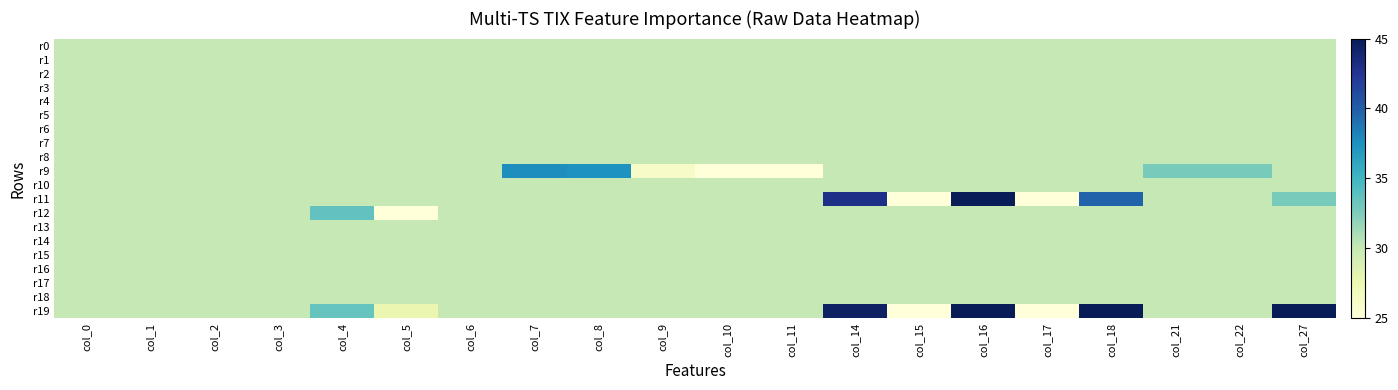

Reading left to right, what are all the values shown in this chart?

r0: col_0=30.0	col_1=30.0	col_2=30.0	col_3=30.0	col_4=30.0	col_5=30.0	col_6=30.0	col_7=30.0	col_8=30.0	col_9=30.0	col_10=30.0	col_11=30.0	col_14=30.0	col_15=30.0	col_16=30.0	col_17=30.0	col_18=30.0	col_21=30.0	col_22=30.0	col_27=30.0
r1: col_0=30.0	col_1=30.0	col_2=30.0	col_3=30.0	col_4=30.0	col_5=30.0	col_6=30.0	col_7=30.0	col_8=30.0	col_9=30.0	col_10=30.0	col_11=30.0	col_14=30.0	col_15=30.0	col_16=30.0	col_17=30.0	col_18=30.0	col_21=30.0	col_22=30.0	col_27=30.0
r2: col_0=30.0	col_1=30.0	col_2=30.0	col_3=30.0	col_4=30.0	col_5=30.0	col_6=30.0	col_7=30.0	col_8=30.0	col_9=30.0	col_10=30.0	col_11=30.0	col_14=30.0	col_15=30.0	col_16=30.0	col_17=30.0	col_18=30.0	col_21=30.0	col_22=30.0	col_27=30.0
r3: col_0=30.0	col_1=30.0	col_2=30.0	col_3=30.0	col_4=30.0	col_5=30.0	col_6=30.0	col_7=30.0	col_8=30.0	col_9=30.0	col_10=30.0	col_11=30.0	col_14=30.0	col_15=30.0	col_16=30.0	col_17=30.0	col_18=30.0	col_21=30.0	col_22=30.0	col_27=30.0
r4: col_0=30.0	col_1=30.0	col_2=30.0	col_3=30.0	col_4=30.0	col_5=30.0	col_6=30.0	col_7=30.0	col_8=30.0	col_9=30.0	col_10=30.0	col_11=30.0	col_14=30.0	col_15=30.0	col_16=30.0	col_17=30.0	col_18=30.0	col_21=30.0	col_22=30.0	col_27=30.0
r5: col_0=30.0	col_1=30.0	col_2=30.0	col_3=30.0	col_4=30.0	col_5=30.0	col_6=30.0	col_7=30.0	col_8=30.0	col_9=30.0	col_10=30.0	col_11=30.0	col_14=30.0	col_15=30.0	col_16=30.0	col_17=30.0	col_18=30.0	col_21=30.0	col_22=30.0	col_27=30.0
r6: col_0=30.0	col_1=30.0	col_2=30.0	col_3=30.0	col_4=30.0	col_5=30.0	col_6=30.0	col_7=30.0	col_8=30.0	col_9=30.0	col_10=30.0	col_11=30.0	col_14=30.0	col_15=30.0	col_16=30.0	col_17=30.0	col_18=30.0	col_21=30.0	col_22=30.0	col_27=30.0
r7: col_0=30.0	col_1=30.0	col_2=30.0	col_3=30.0	col_4=30.0	col_5=30.0	col_6=30.0	col_7=30.0	col_8=30.0	col_9=30.0	col_10=30.0	col_11=30.0	col_14=30.0	col_15=30.0	col_16=30.0	col_17=30.0	col_18=30.0	col_21=30.0	col_22=30.0	col_27=30.0
r8: col_0=30.0	col_1=30.0	col_2=30.0	col_3=30.0	col_4=30.0	col_5=30.0	col_6=30.0	col_7=30.0	col_8=30.0	col_9=30.0	col_10=30.0	col_11=30.0	col_14=30.0	col_15=30.0	col_16=30.0	col_17=30.0	col_18=30.0	col_21=30.0	col_22=30.0	col_27=30.0
r9: col_0=30.0	col_1=30.0	col_2=30.0	col_3=30.0	col_4=30.0	col_5=30.0	col_6=30.0	col_7=37.6	col_8=37.4	col_9=26.1	col_10=9.8	col_11=17.0	col_14=30.0	col_15=30.0	col_16=30.0	col_17=30.0	col_18=30.0	col_21=32.8	col_22=32.8	col_27=30.0
r10: col_0=30.0	col_1=30.0	col_2=30.0	col_3=30.0	col_4=30.0	col_5=30.0	col_6=30.0	col_7=30.0	col_8=30.0	col_9=30.0	col_10=30.0	col_11=30.0	col_14=30.0	col_15=30.0	col_16=30.0	col_17=30.0	col_18=30.0	col_21=30.0	col_22=30.0	col_27=30.0
r11: col_0=30.0	col_1=30.0	col_2=30.0	col_3=30.0	col_4=30.0	col_5=30.0	col_6=30.0	col_7=30.0	col_8=30.0	col_9=30.0	col_10=30.0	col_11=30.0	col_14=43.0	col_15=23.3	col_16=53.6	col_17=8.5	col_18=39.7	col_21=30.0	col_22=30.0	col_27=32.8
r12: col_0=30.0	col_1=30.0	col_2=30.0	col_3=30.0	col_4=33.6	col_5=23.7	col_6=30.0	col_7=30.0	col_8=30.0	col_9=30.0	col_10=30.0	col_11=30.0	col_14=30.0	col_15=30.0	col_16=30.0	col_17=30.0	col_18=30.0	col_21=30.0	col_22=30.0	col_27=30.0
r13: col_0=30.0	col_1=30.0	col_2=30.0	col_3=30.0	col_4=30.0	col_5=30.0	col_6=30.0	col_7=30.0	col_8=30.0	col_9=30.0	col_10=30.0	col_11=30.0	col_14=30.0	col_15=30.0	col_16=30.0	col_17=30.0	col_18=30.0	col_21=30.0	col_22=30.0	col_27=30.0
r14: col_0=30.0	col_1=30.0	col_2=30.0	col_3=30.0	col_4=30.0	col_5=30.0	col_6=30.0	col_7=30.0	col_8=30.0	col_9=30.0	col_10=30.0	col_11=30.0	col_14=30.0	col_15=30.0	col_16=30.0	col_17=30.0	col_18=30.0	col_21=30.0	col_22=30.0	col_27=30.0
r15: col_0=30.0	col_1=30.0	col_2=30.0	col_3=30.0	col_4=30.0	col_5=30.0	col_6=30.0	col_7=30.0	col_8=30.0	col_9=30.0	col_10=30.0	col_11=30.0	col_14=30.0	col_15=30.0	col_16=30.0	col_17=30.0	col_18=30.0	col_21=30.0	col_22=30.0	col_27=30.0
r16: col_0=30.0	col_1=30.0	col_2=30.0	col_3=30.0	col_4=30.0	col_5=30.0	col_6=30.0	col_7=30.0	col_8=30.0	col_9=30.0	col_10=30.0	col_11=30.0	col_14=30.0	col_15=30.0	col_16=30.0	col_17=30.0	col_18=30.0	col_21=30.0	col_22=30.0	col_27=30.0
r17: col_0=30.0	col_1=30.0	col_2=30.0	col_3=30.0	col_4=30.0	col_5=30.0	col_6=30.0	col_7=30.0	col_8=30.0	col_9=30.0	col_10=30.0	col_11=30.0	col_14=30.0	col_15=30.0	col_16=30.0	col_17=30.0	col_18=30.0	col_21=30.0	col_22=30.0	col_27=30.0
r18: col_0=30.0	col_1=30.0	col_2=30.0	col_3=30.0	col_4=30.0	col_5=30.0	col_6=30.0	col_7=30.0	col_8=30.0	col_9=30.0	col_10=30.0	col_11=30.0	col_14=30.0	col_15=30.0	col_16=30.0	col_17=30.0	col_18=30.0	col_21=30.0	col_22=30.0	col_27=30.0
r19: col_0=30.0	col_1=30.0	col_2=30.0	col_3=30.0	col_4=33.5	col_5=27.6	col_6=30.0	col_7=30.0	col_8=30.0	col_9=30.0	col_10=30.0	col_11=30.0	col_14=44.5	col_15=23.3	col_16=53.6	col_17=18.8	col_18=47.2	col_21=30.0	col_22=30.0	col_27=45.1